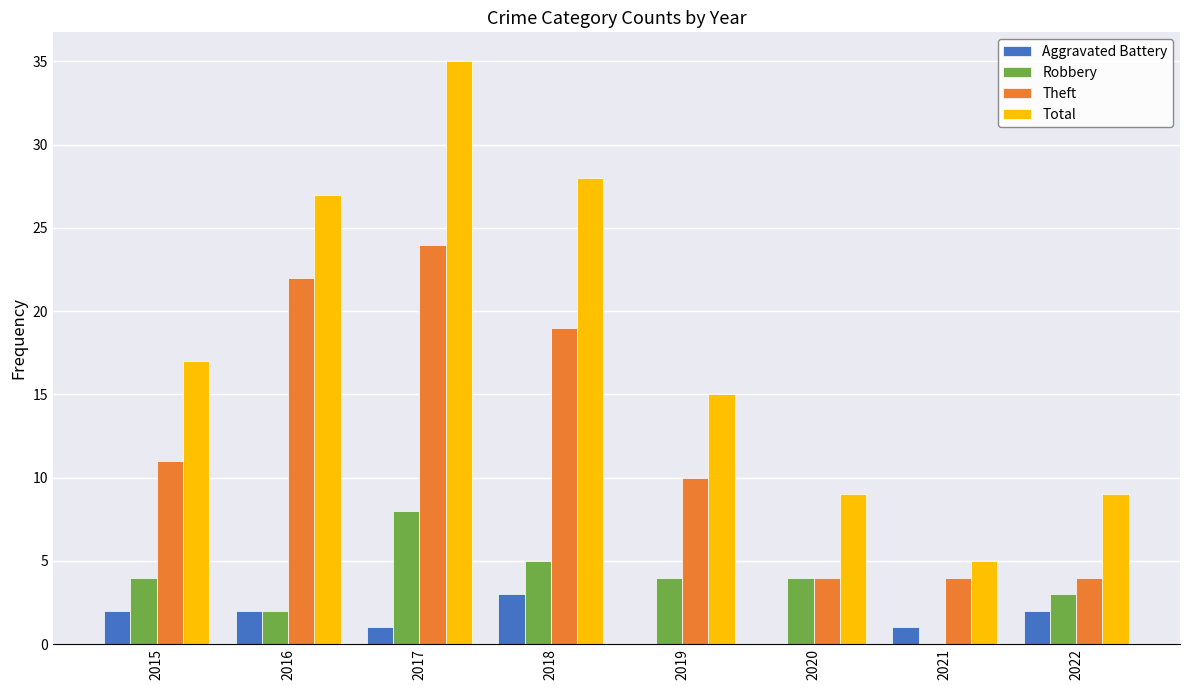

The value of Total at 2015 is 17. True or false?

True